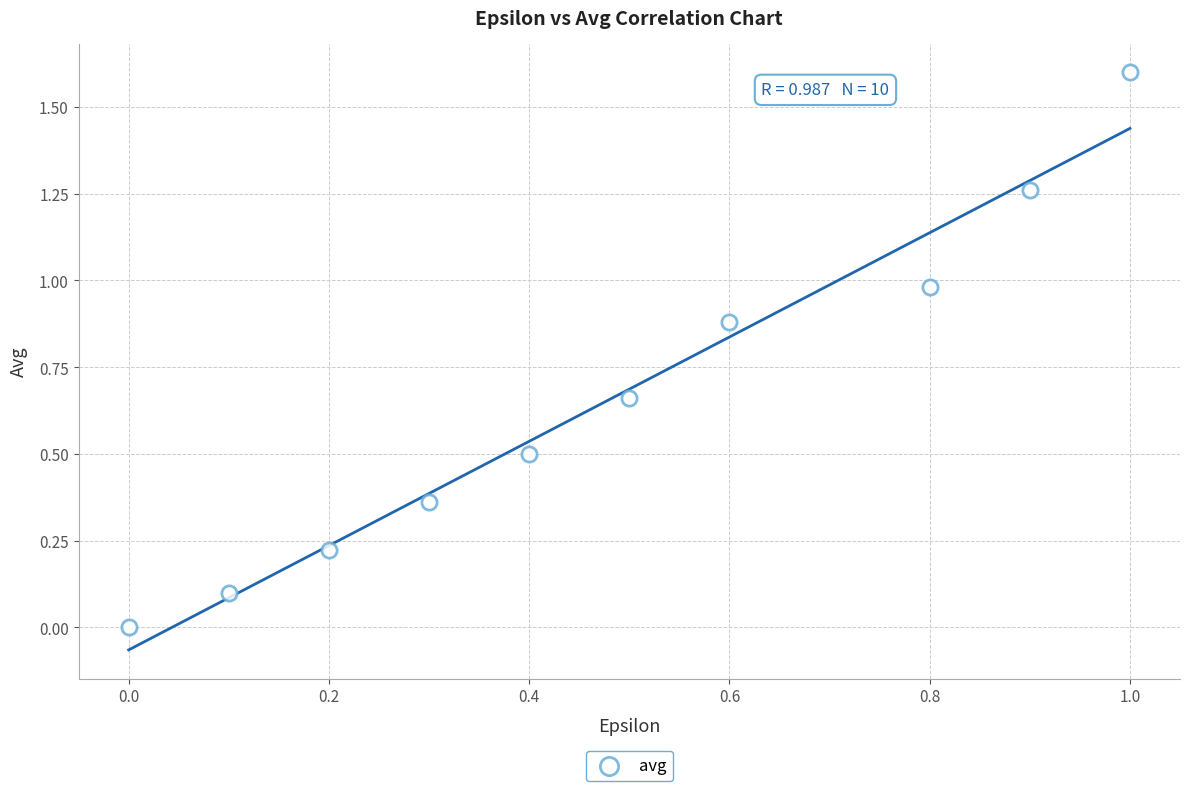

What is the range of Y values (max minus min)?

1.6